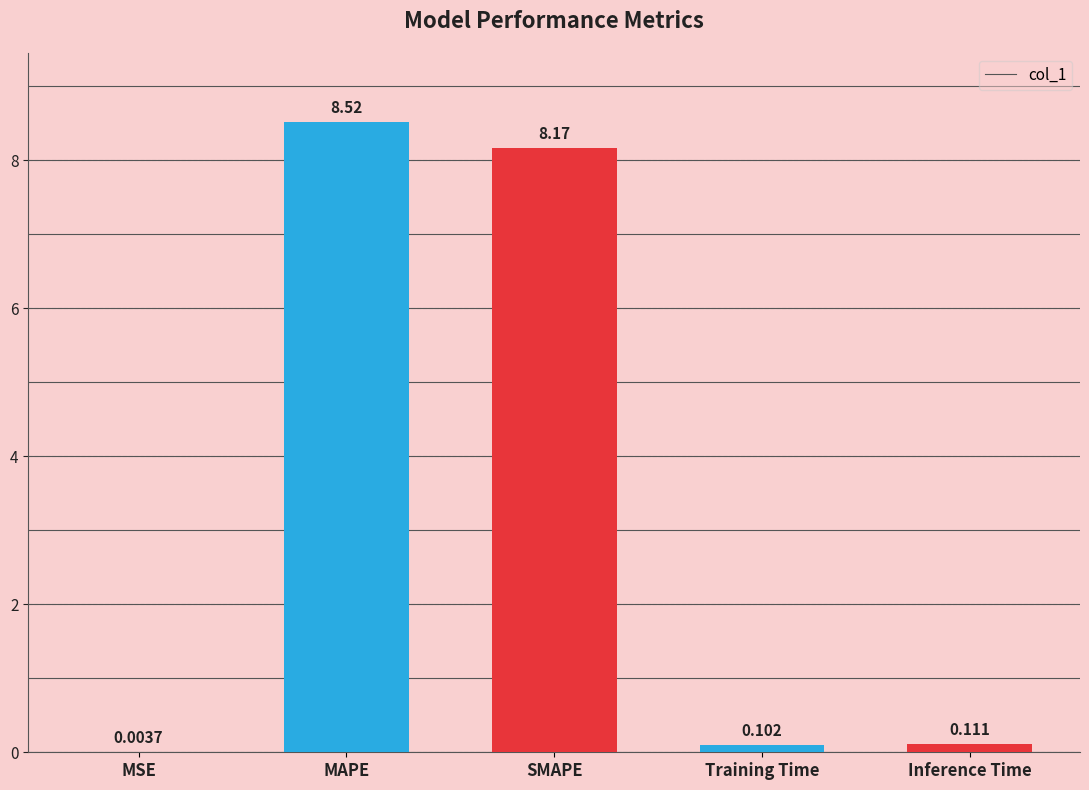

Which has a higher value, MSE or SMAPE?

SMAPE